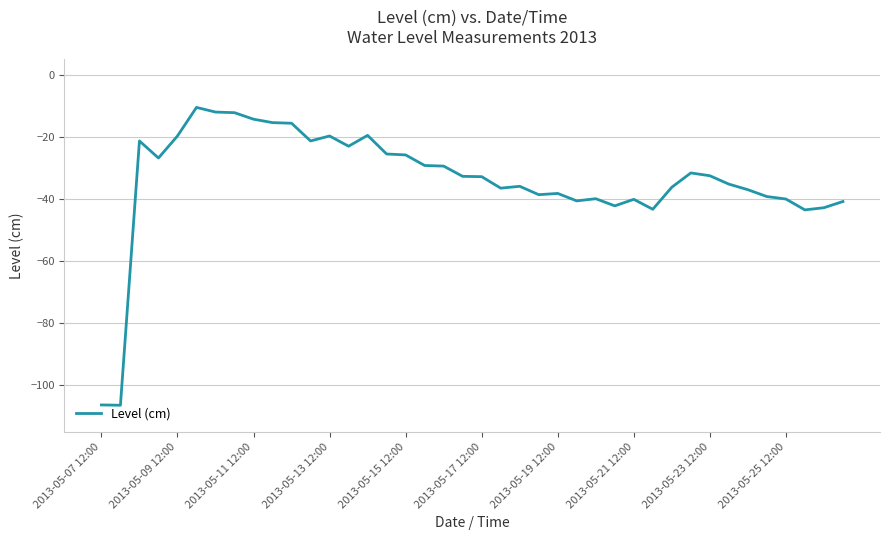

What is the maximum value shown in the chart?

-10.5